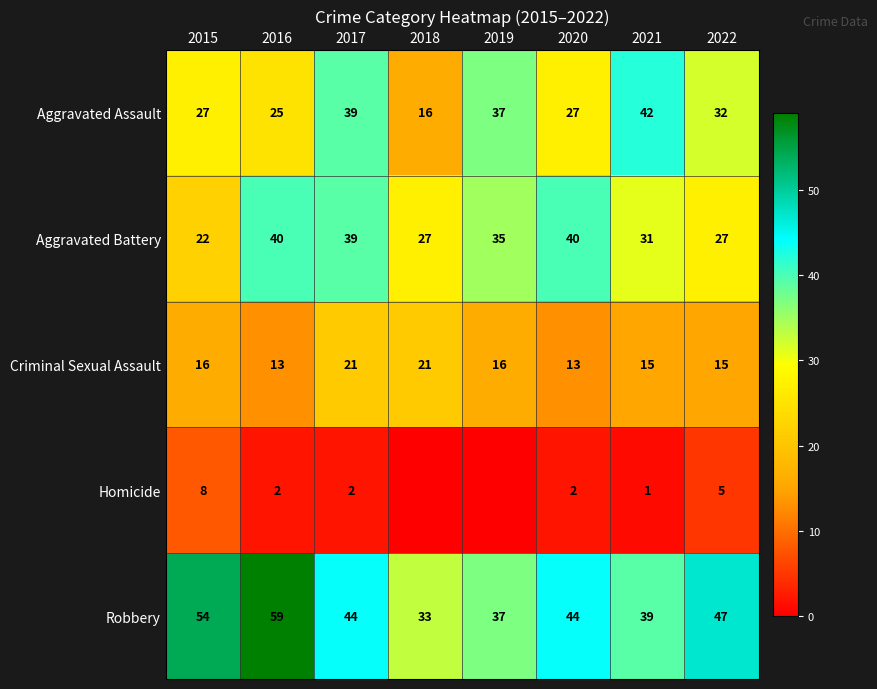

Is the value of Homicide at 2022 greater than the value of Aggravated Assault at 2016?

No